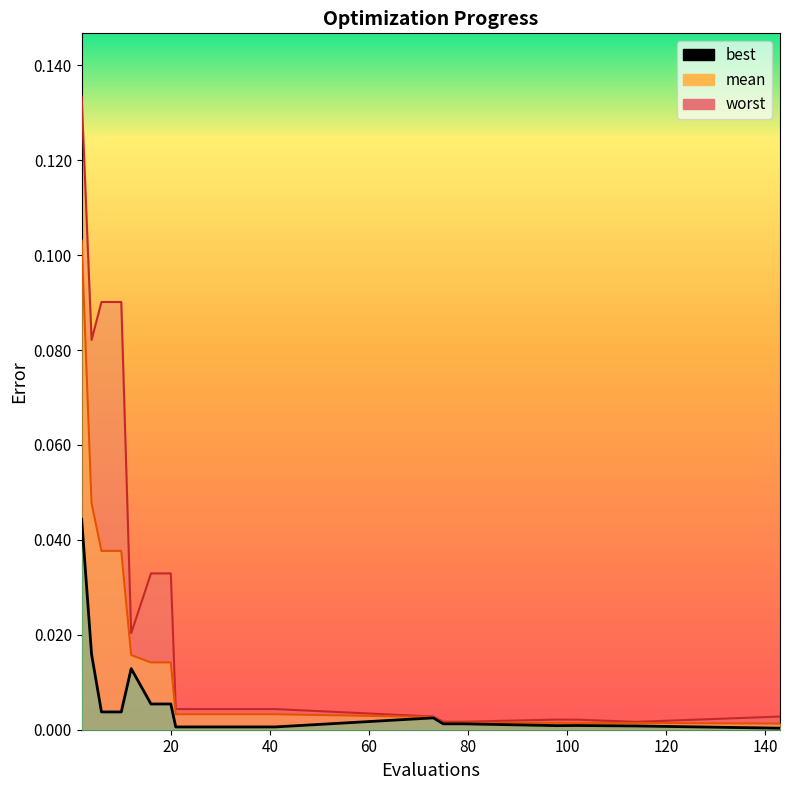

True or false: mean and worst intersect in this chart.

False